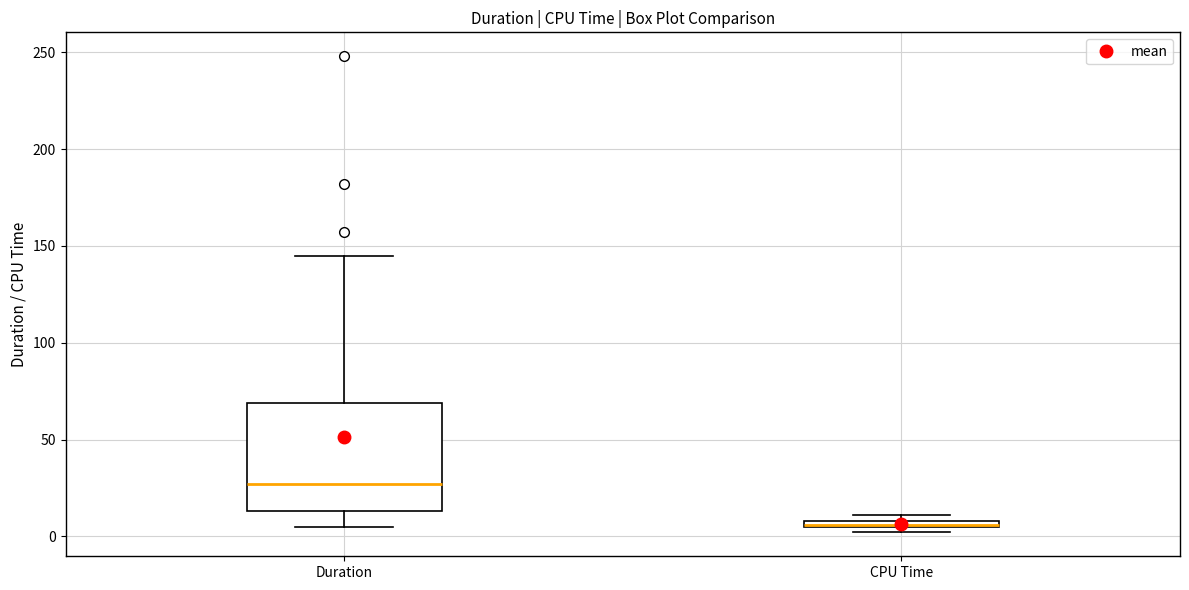

Which box is the tallest, from its lower edge to its upper edge?

Duration